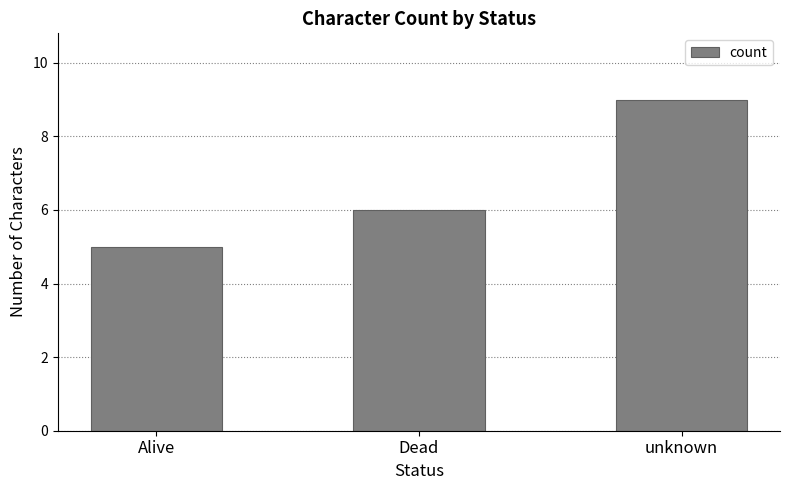

What is the greatest value displayed?

9